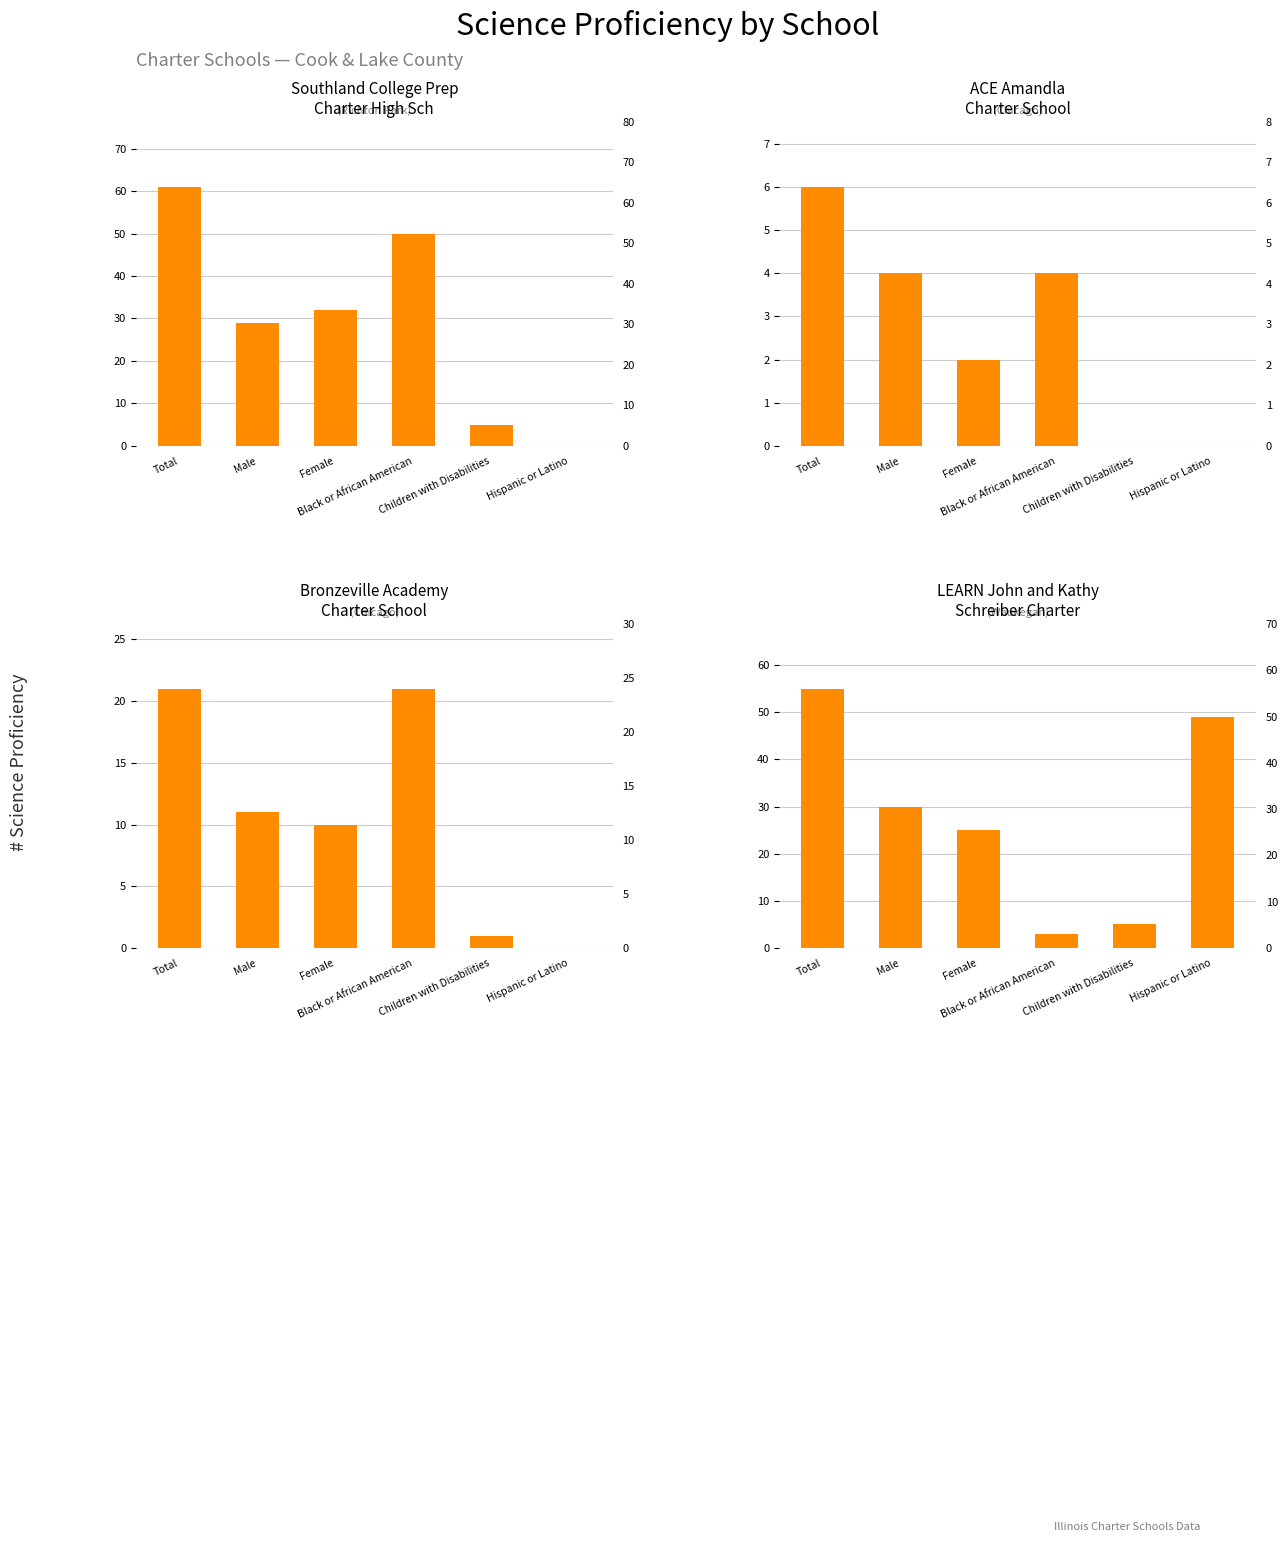

How many data points in ACE Amandla
Charter School are less than 4?

3